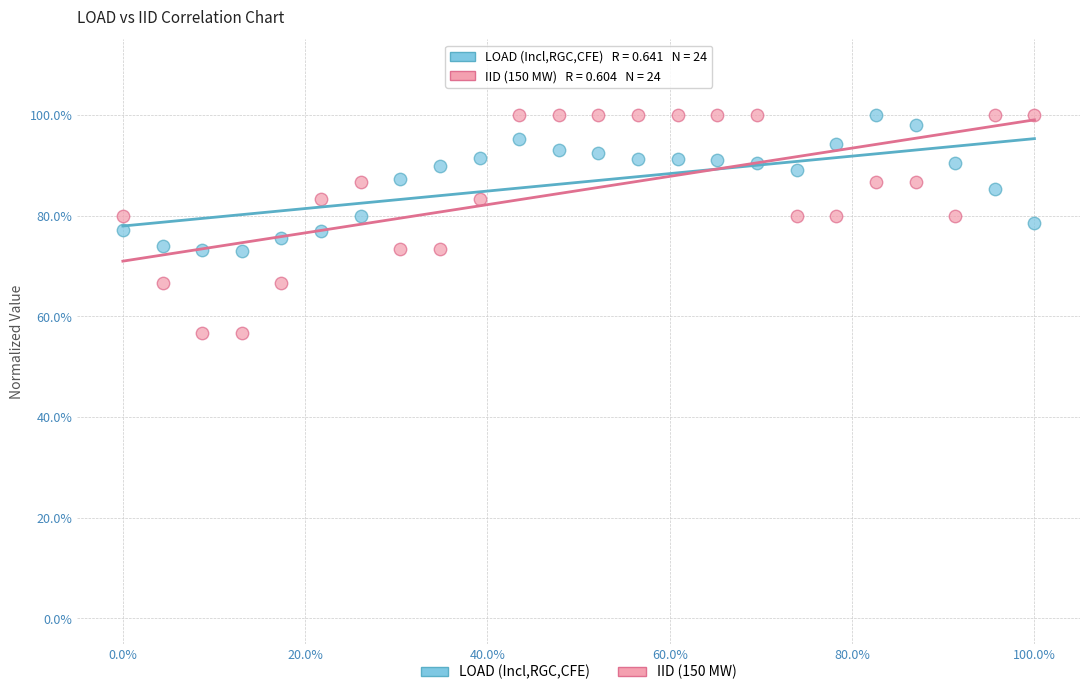

Which series has the largest Y range (max minus min)?

IID (150 MW)